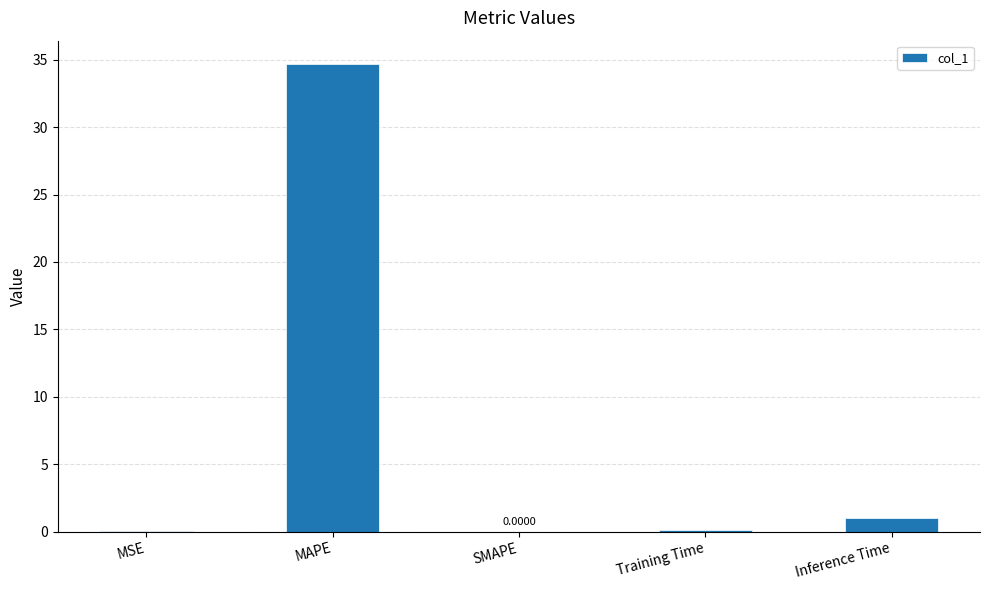

At which category does the chart reach its peak across all series?

MAPE